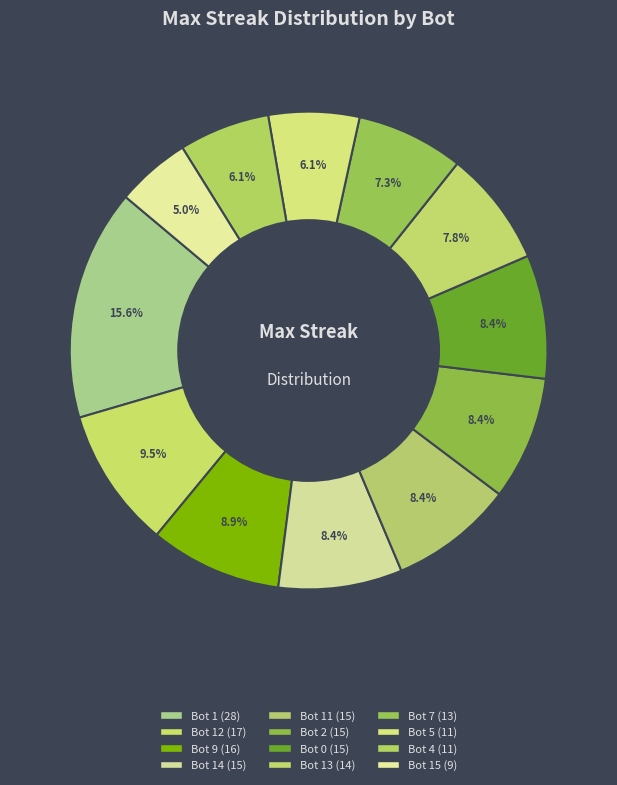

How many slices are in this pie chart?

12